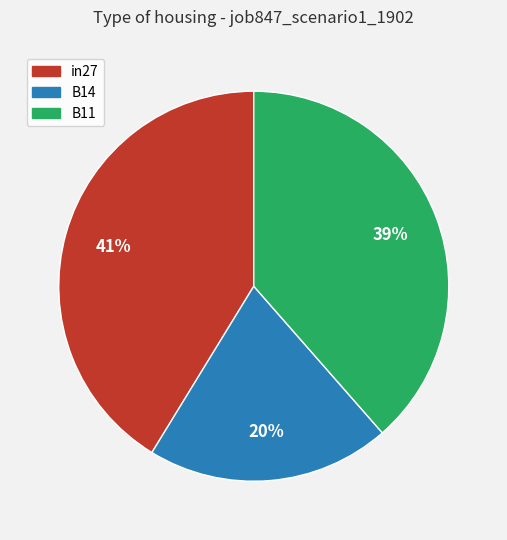

To the nearest percent, what portion does in27 represent?

41%